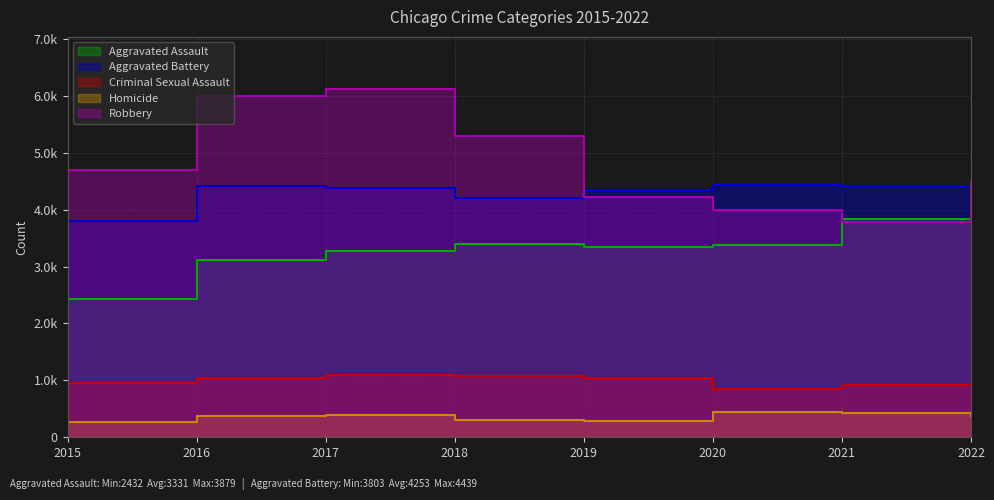

What is the value of the Robbery point at the 5th from the left?

4220